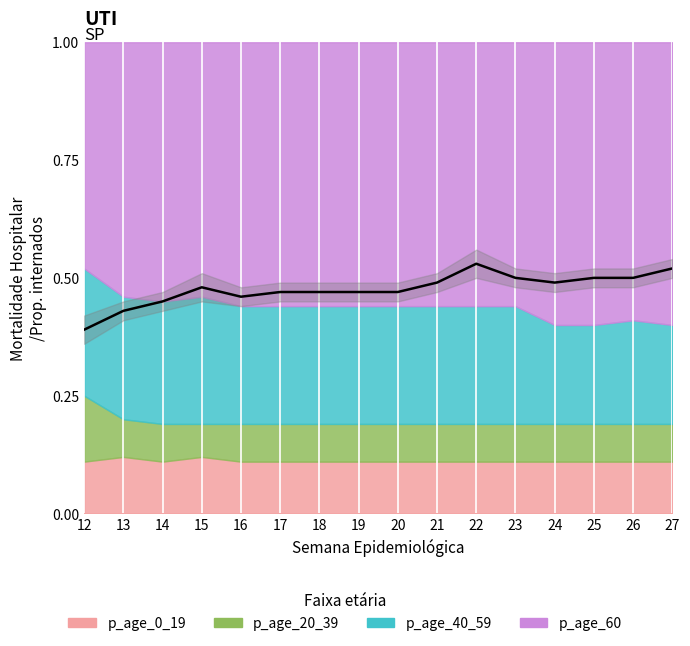

Where is the first local minimum for p_age_20_39?

15